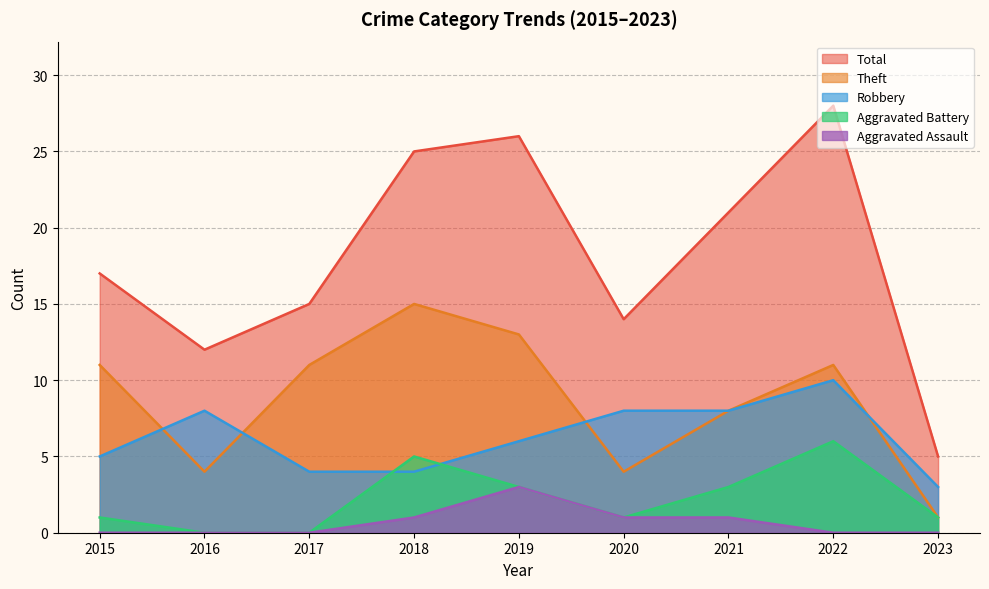

What is the greatest value displayed?

28